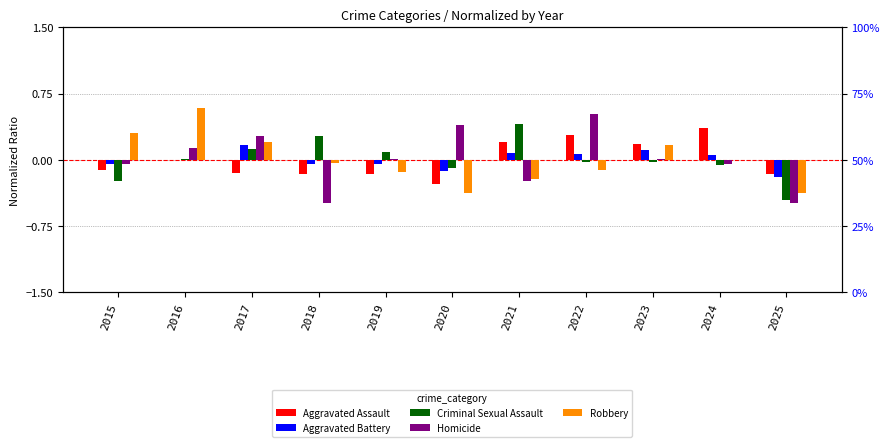

Count the number of data series in this chart.

5